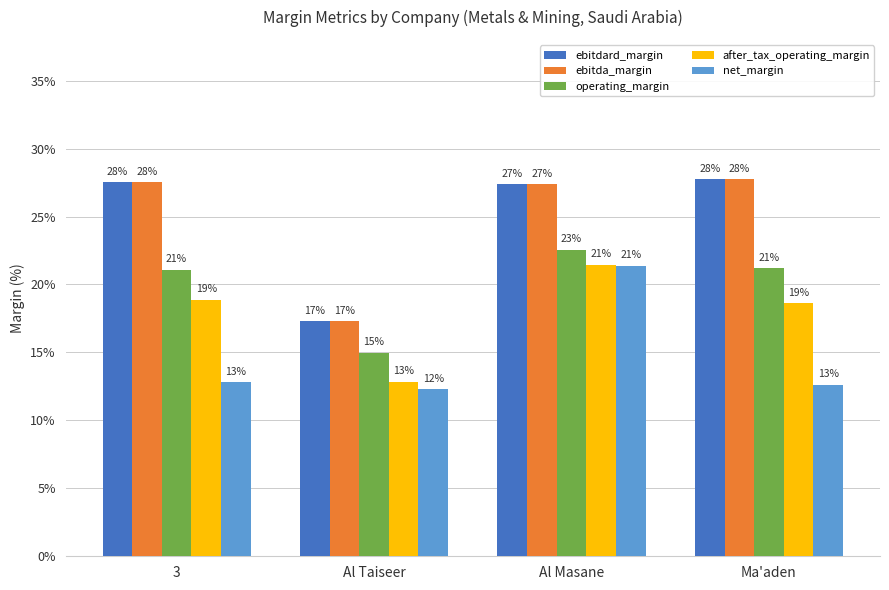

Rank the categories by operating_margin value from lowest to highest.

Al Taiseer, 3, Ma'aden, Al Masane